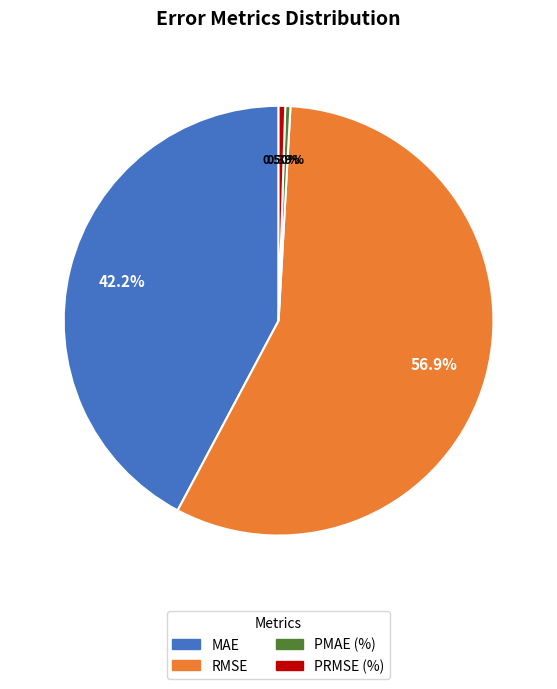

Do PRMSE (%) and RMSE together represent more than half of the pie?

Yes